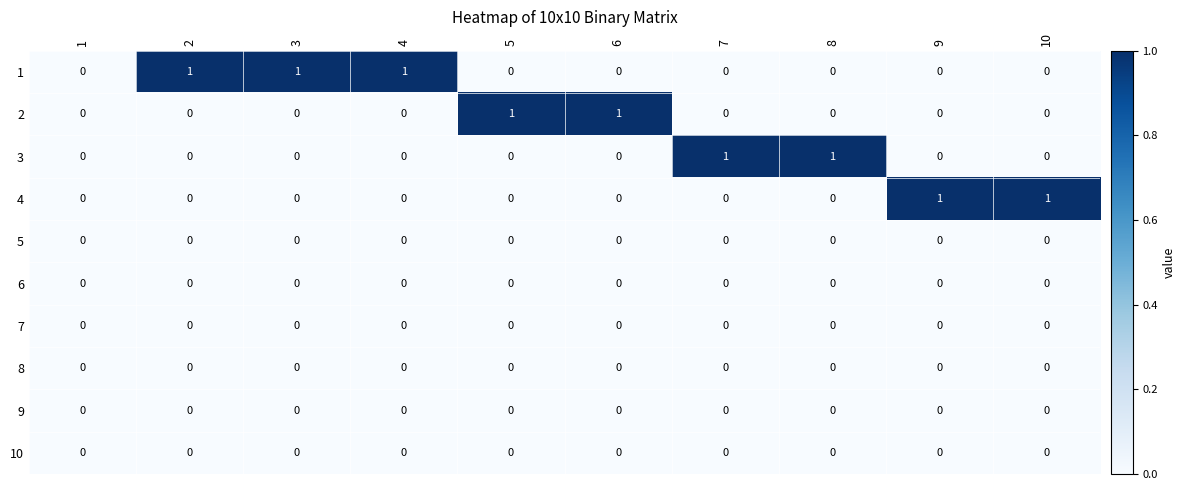

The 5 series shows 0 at 5. True or false?

True